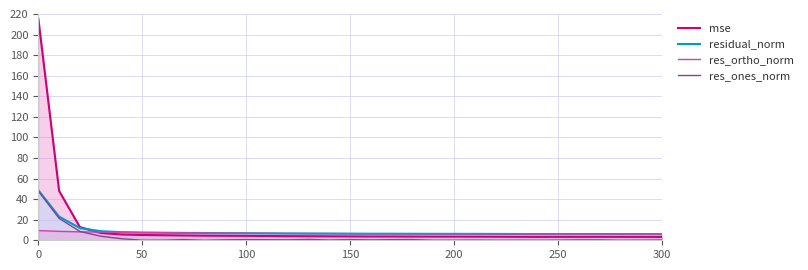

What is the sum of all res_ortho_norm values?

210.0